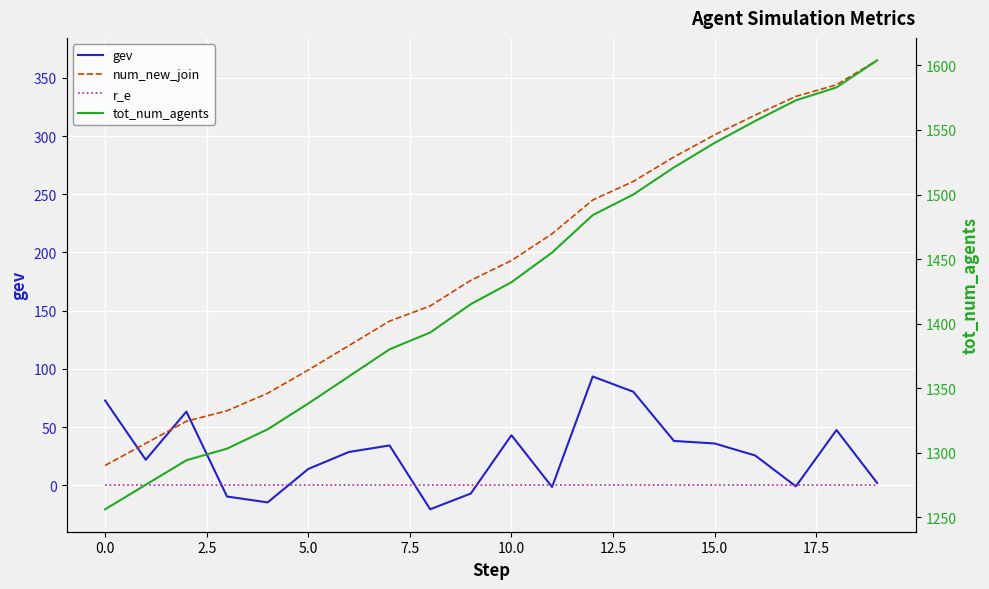

True or false: tot_num_agents and num_new_join intersect in this chart.

False